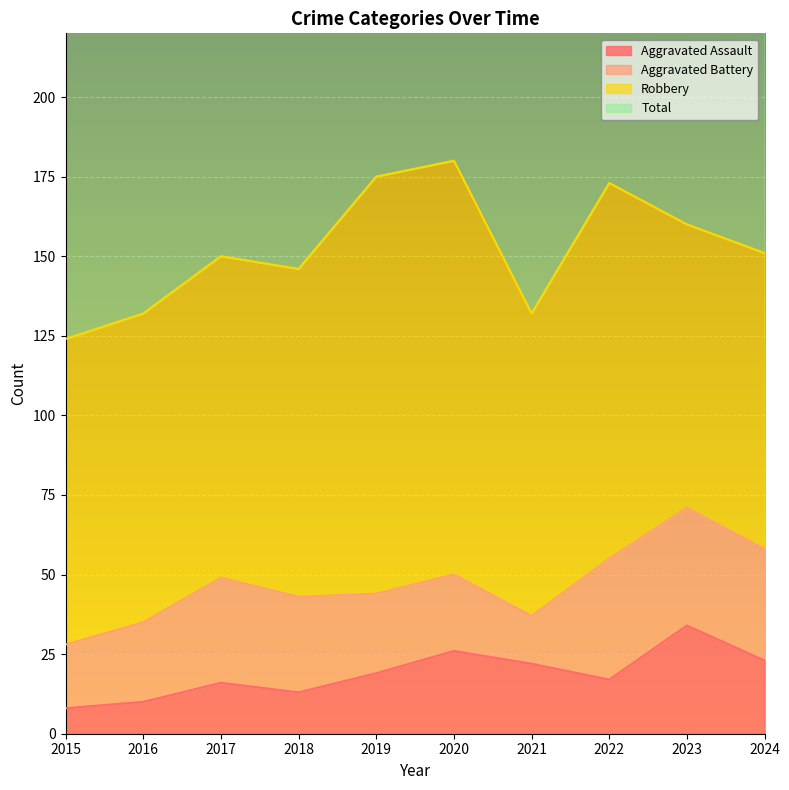

Is the value of Total at 2024 greater than the value of Aggravated Assault at 2024?

Yes